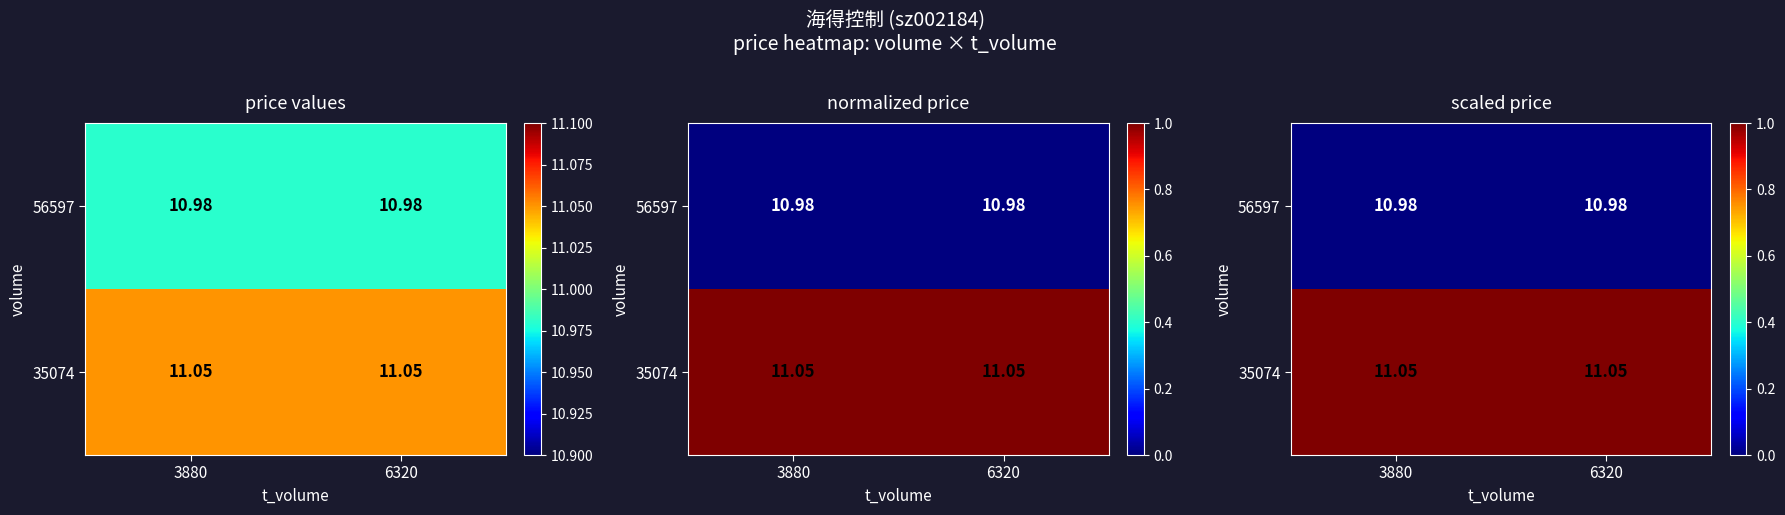

How many data points does each series have?

2